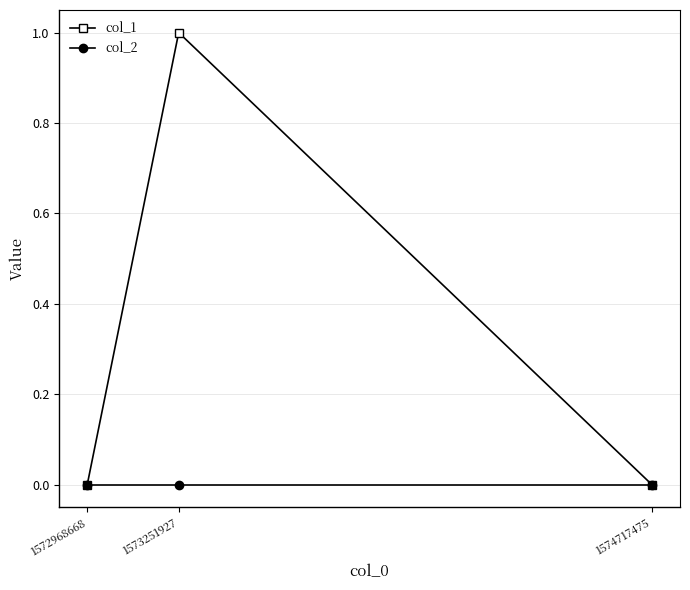

What is the maximum value shown in the chart?

1